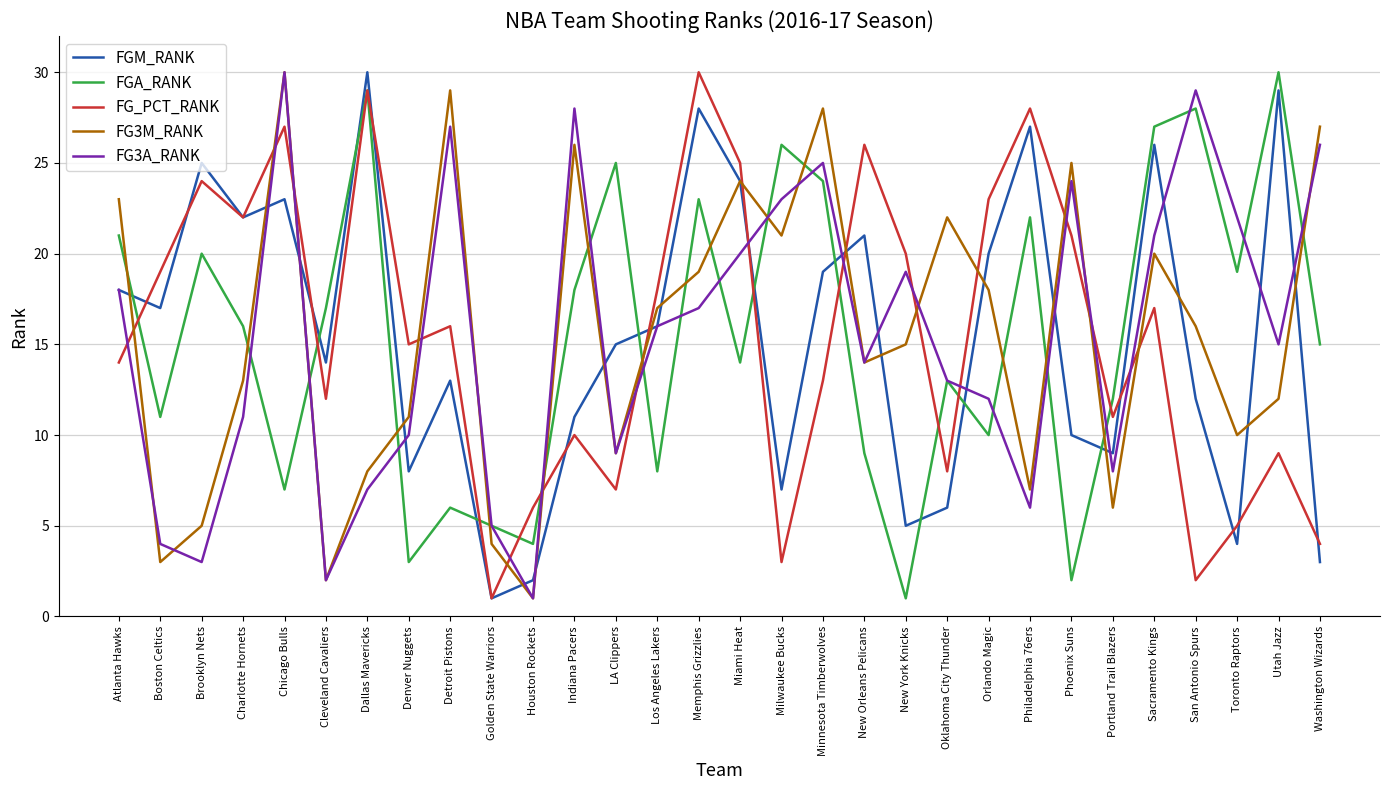

What is the sum of all FG3A_RANK values?

465